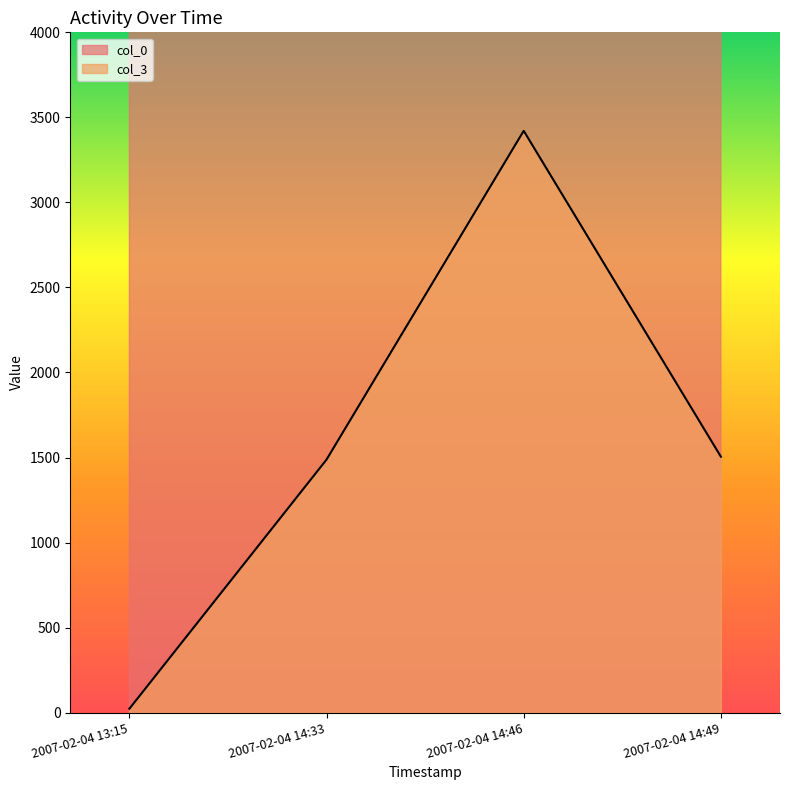

At which label does col_0 reach its peak?

2007-02-04 14:49